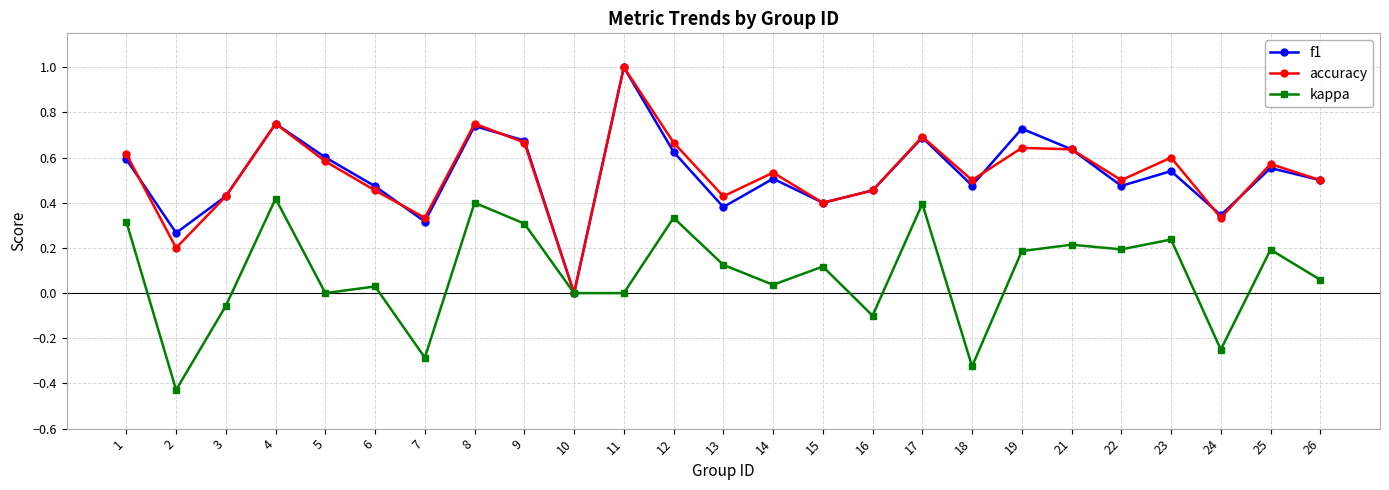

Between 7 and 19, which series saw the biggest shift?

kappa